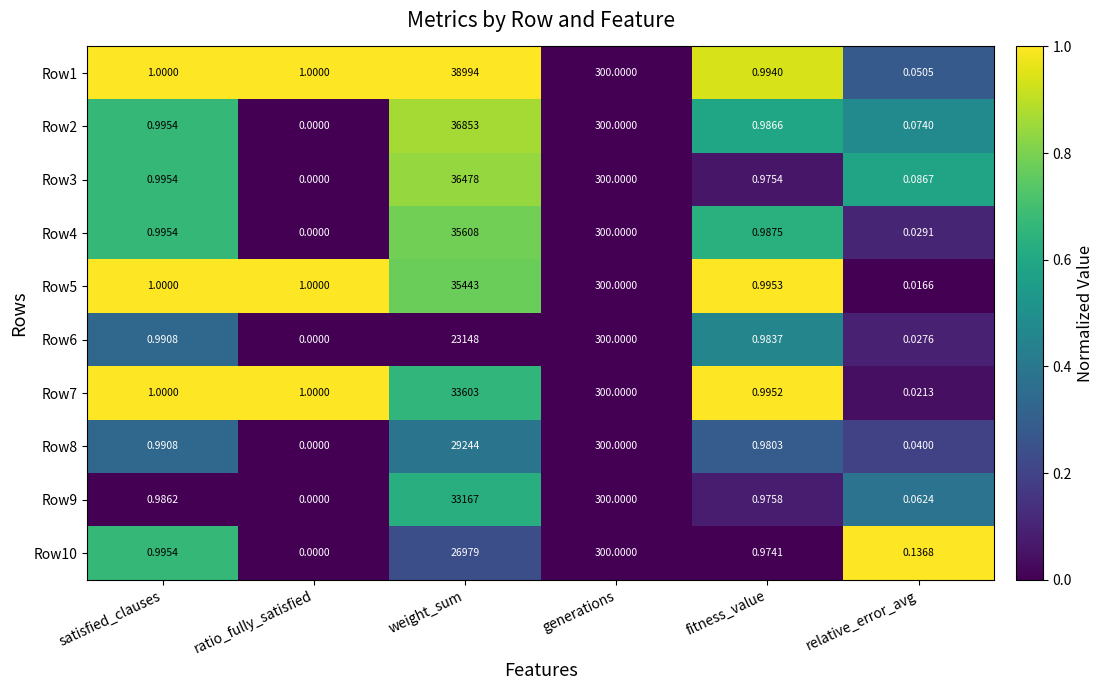

List the labels in order of Row10 value, largest first.

weight_sum, generations, satisfied_clauses, fitness_value, relative_error_avg, ratio_fully_satisfied